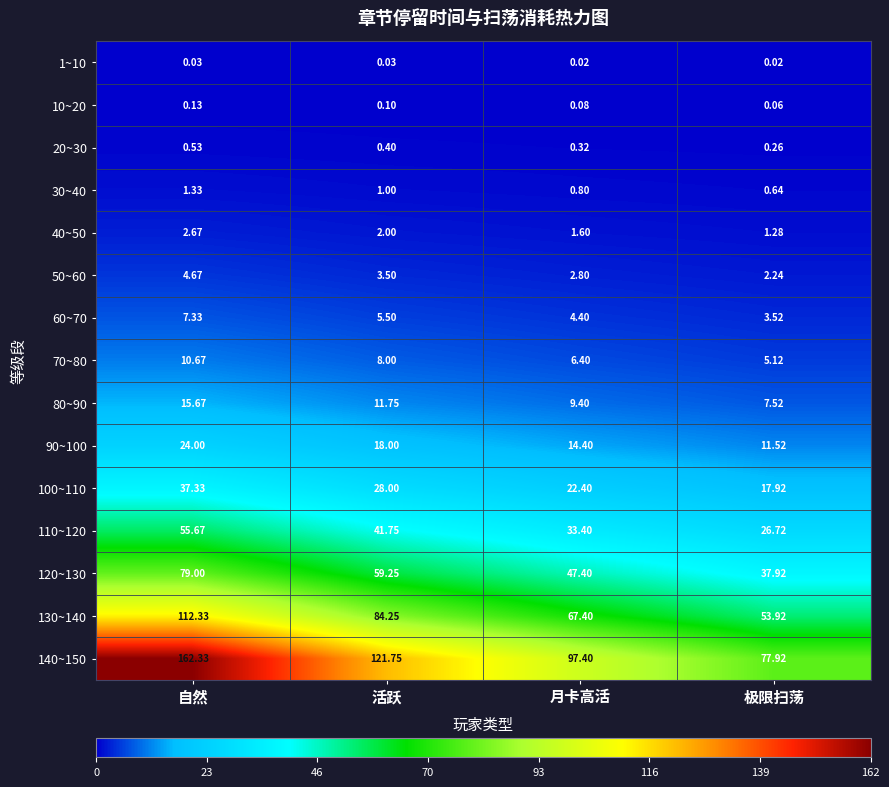

At which category is the sum across all series the highest?

自然